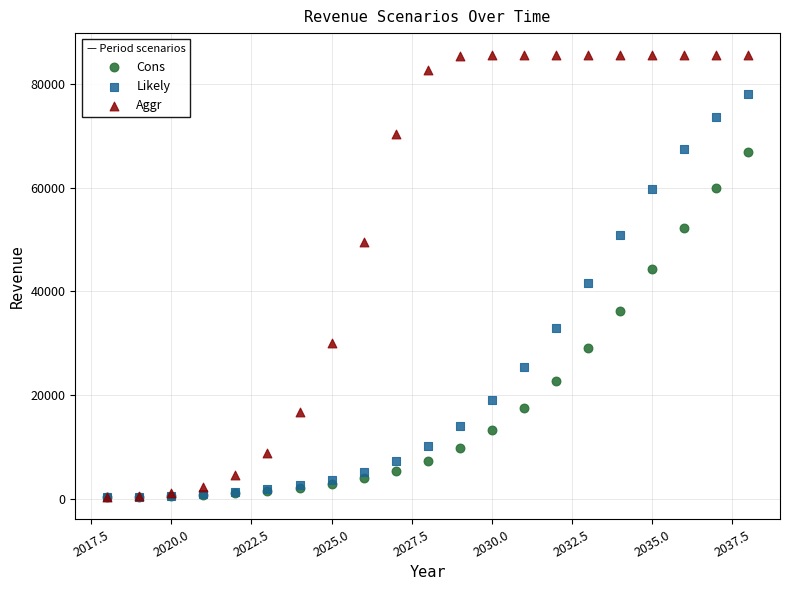

What are all the series names shown in the legend?

Cons, Likely, Aggr